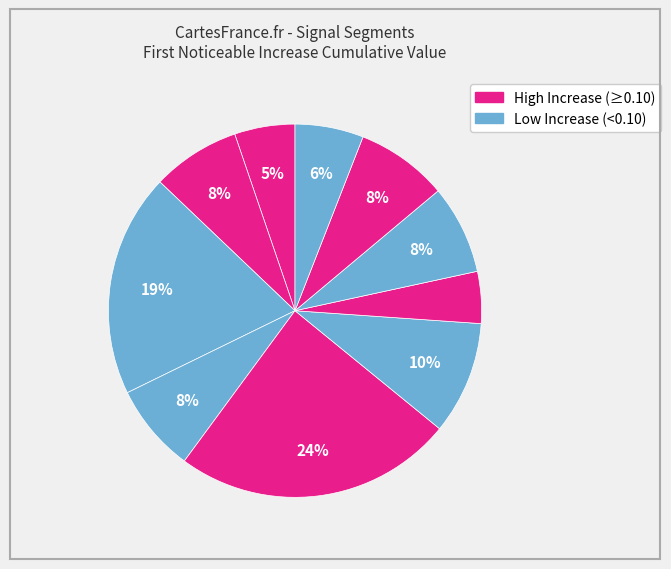

How many segments does this pie chart have?

10